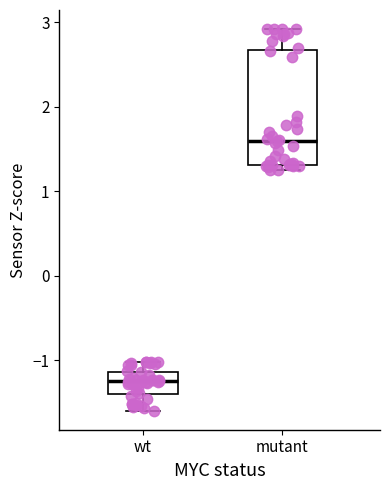

Where is the upper edge of the box for wt on the y-axis? The values are not printed on the chart, so give them approximately, as read against the axis.

-1.1